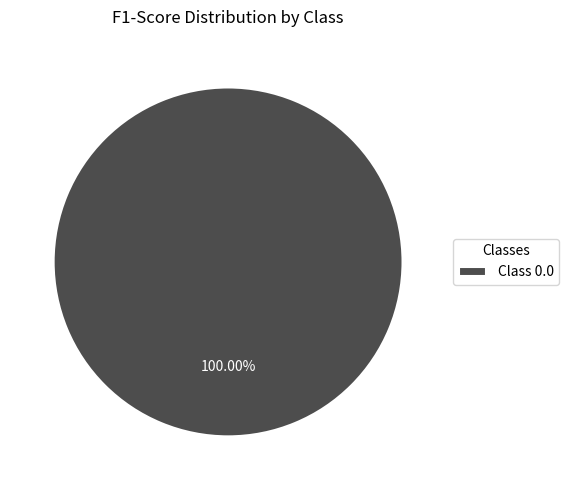

Which slice represents more than half of the pie?

Class 0.0